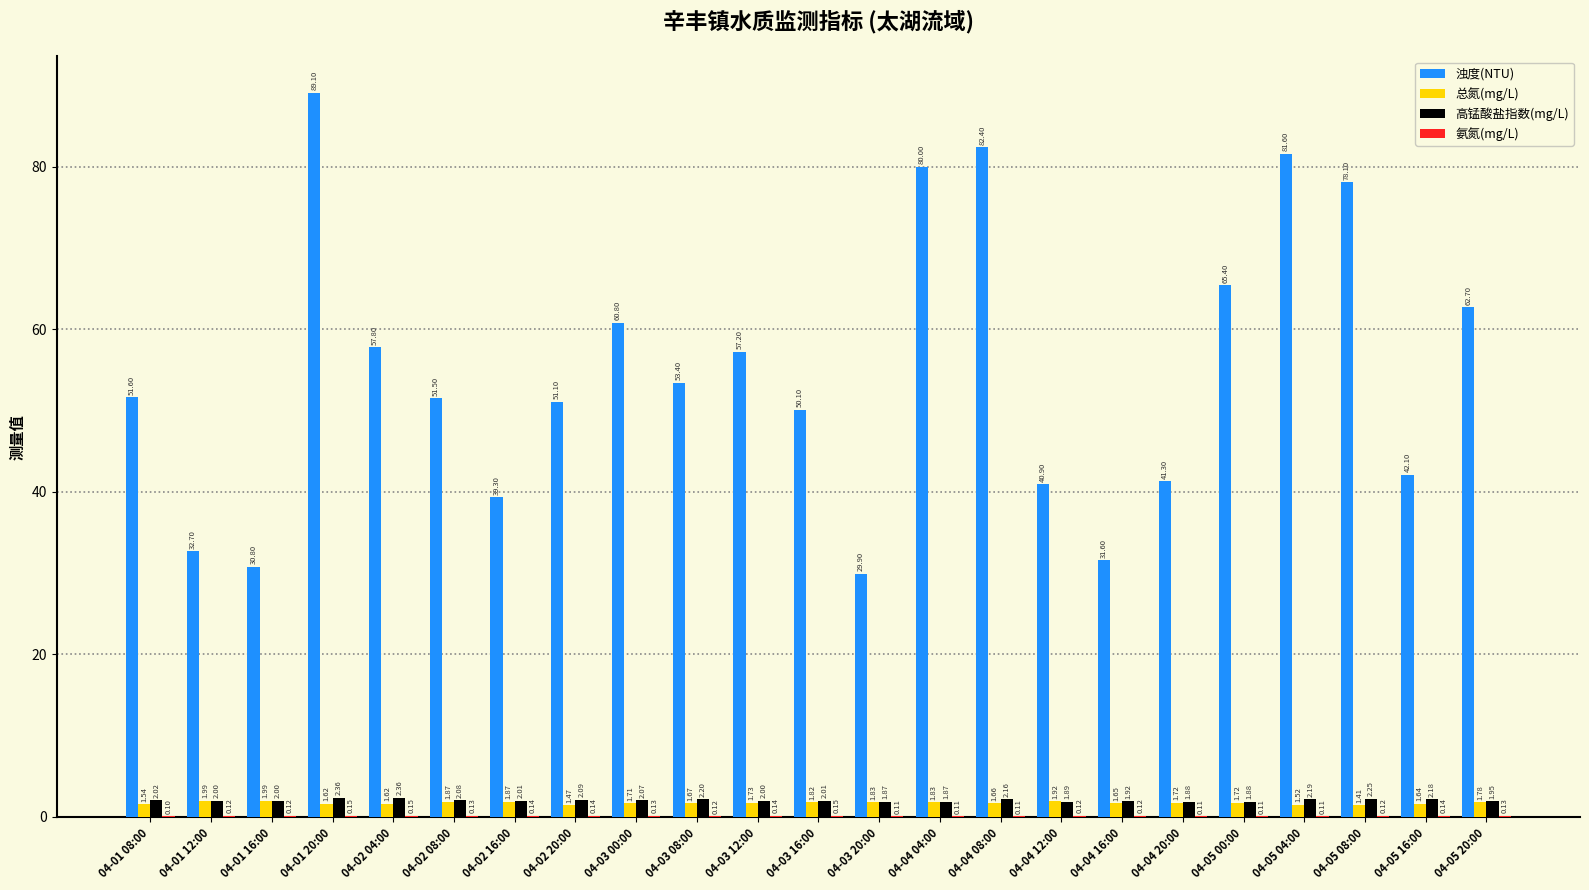

At which category is the sum across all series the highest?

04-01 20:00